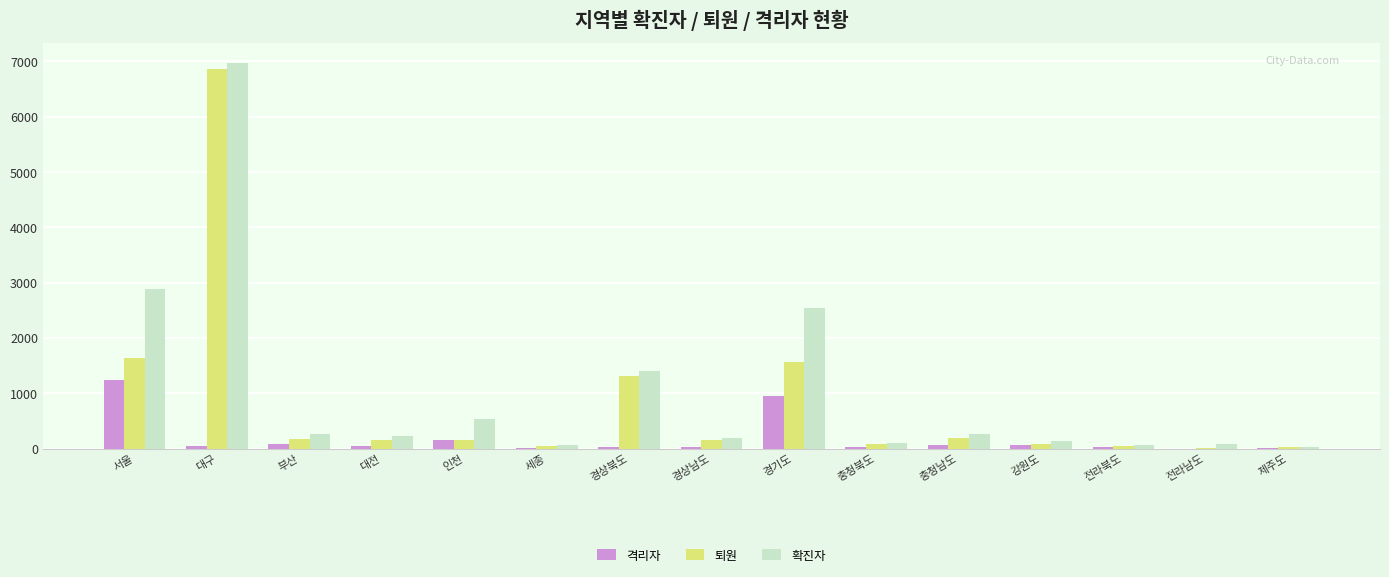

Between 부산 and 경기도, which series saw the biggest shift?

확진자